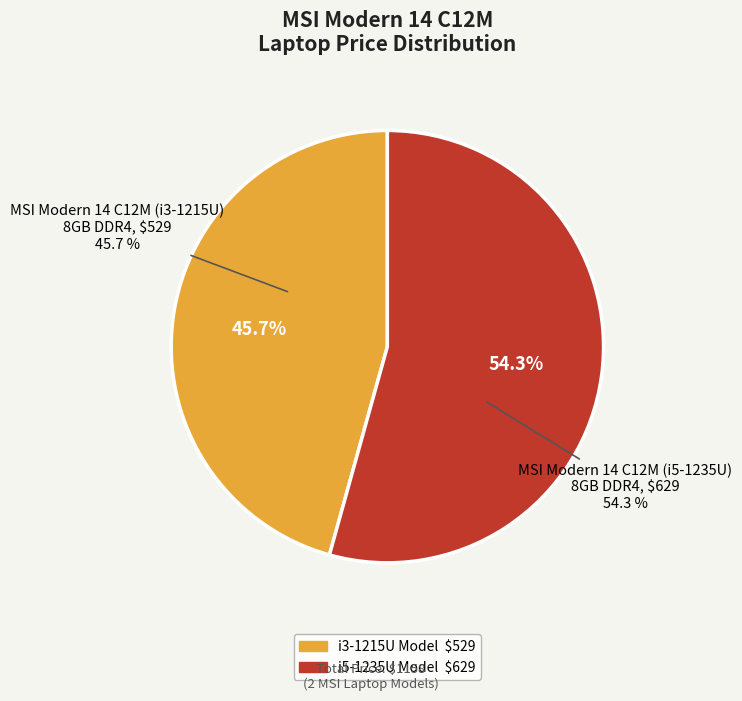

Which slice represents more than half of the pie?

MSI Modern 14 C12M (i5-1235U)
8GB DDR4 | $629